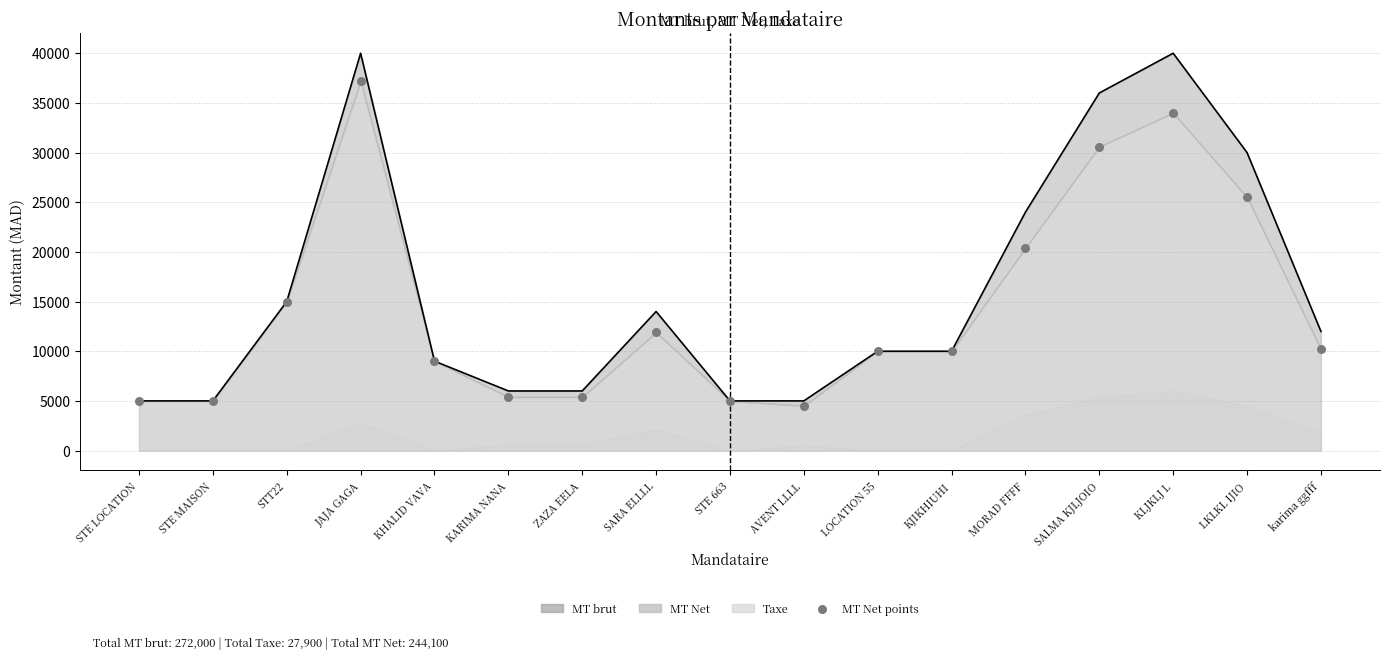

At how many categories does at least one series exceed 26366?

4